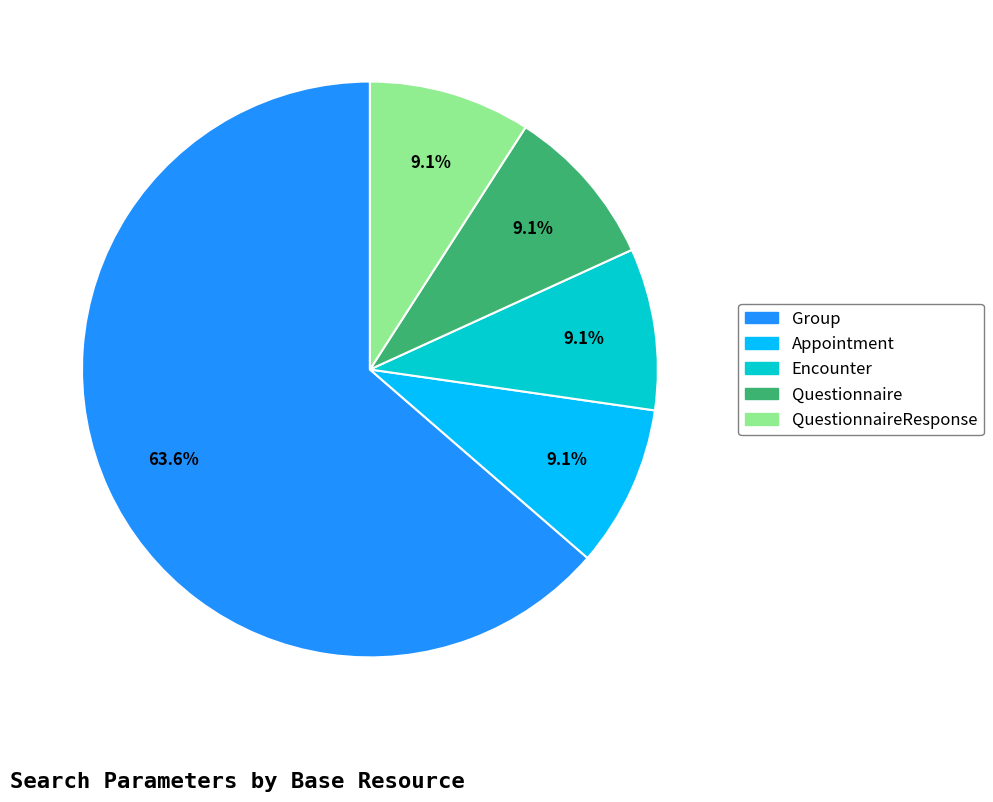

To the nearest percent, what portion does Questionnaire represent?

9%